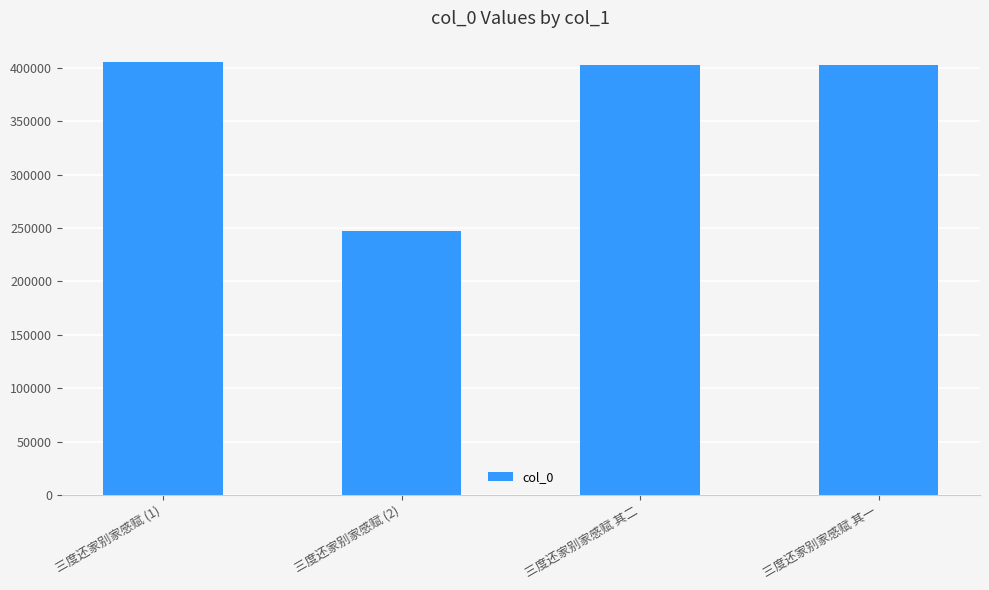

What is the difference between the values at 三度还家别家感赋 (2) and 三度还家别家感赋 其一?

155560